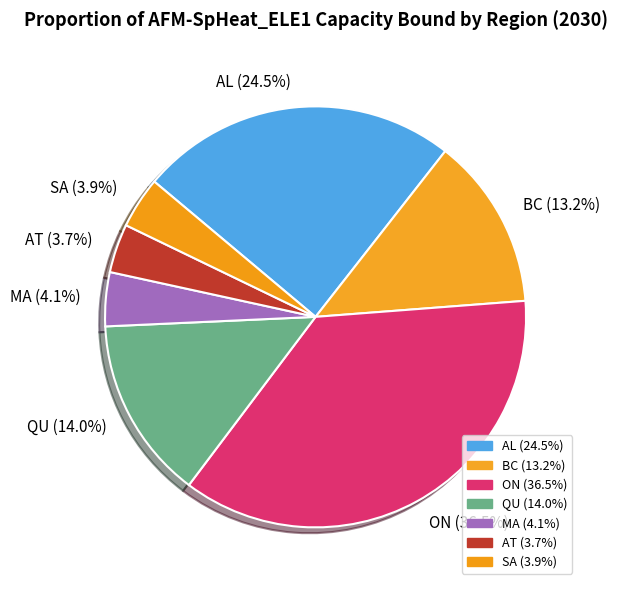

What is the largest slice in the pie chart?

ON (36.5%)